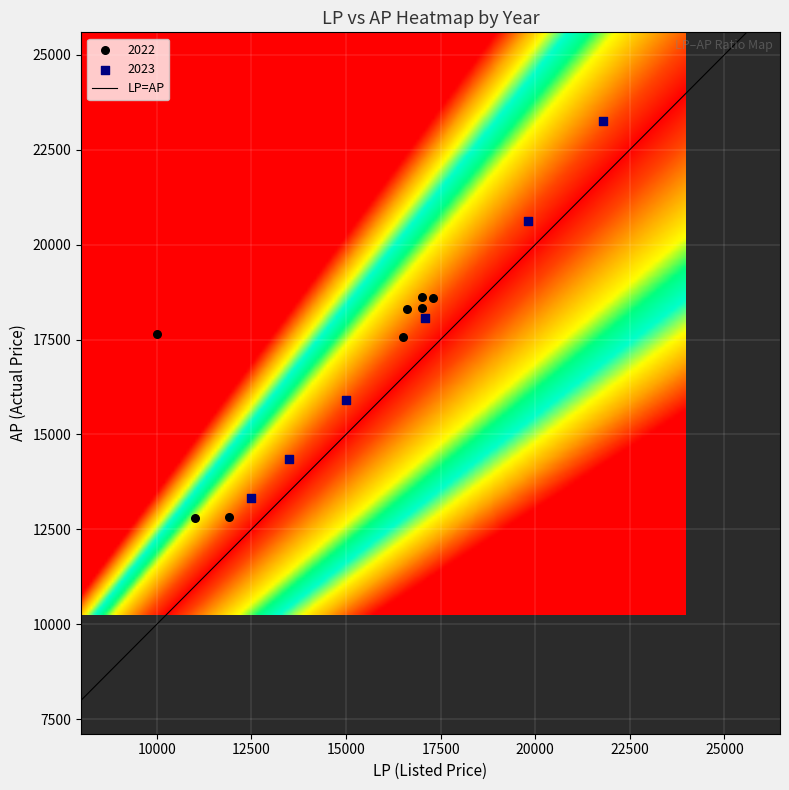

Which series reaches the maximum Y coordinate?

2023